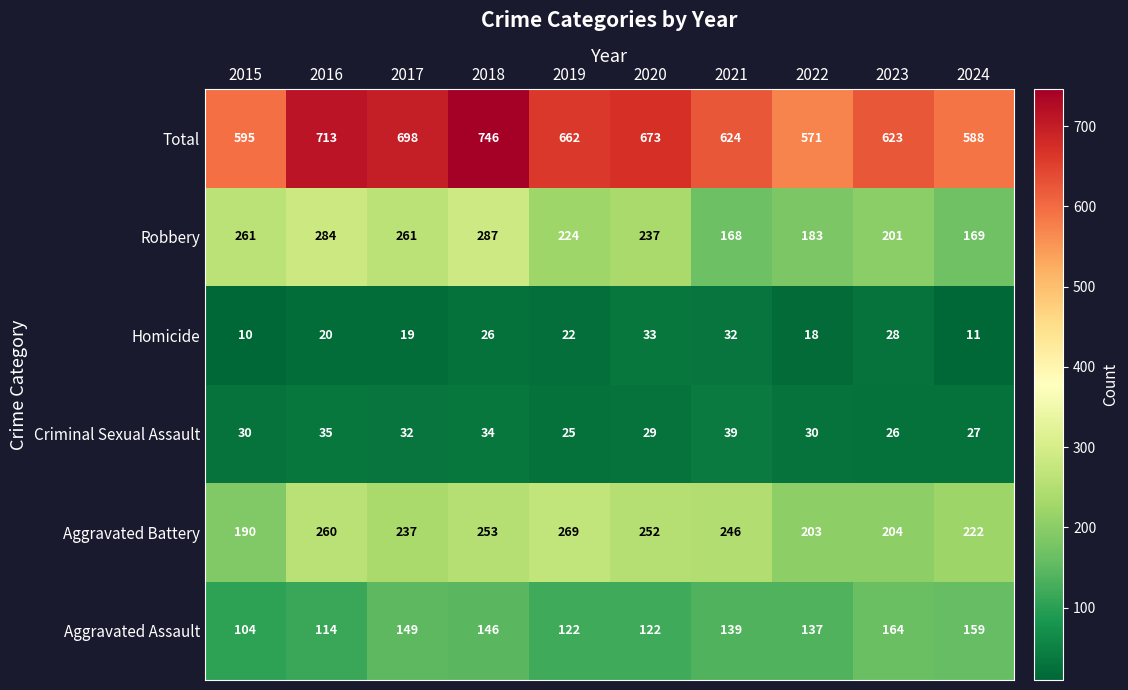

What is the greatest value displayed?

746